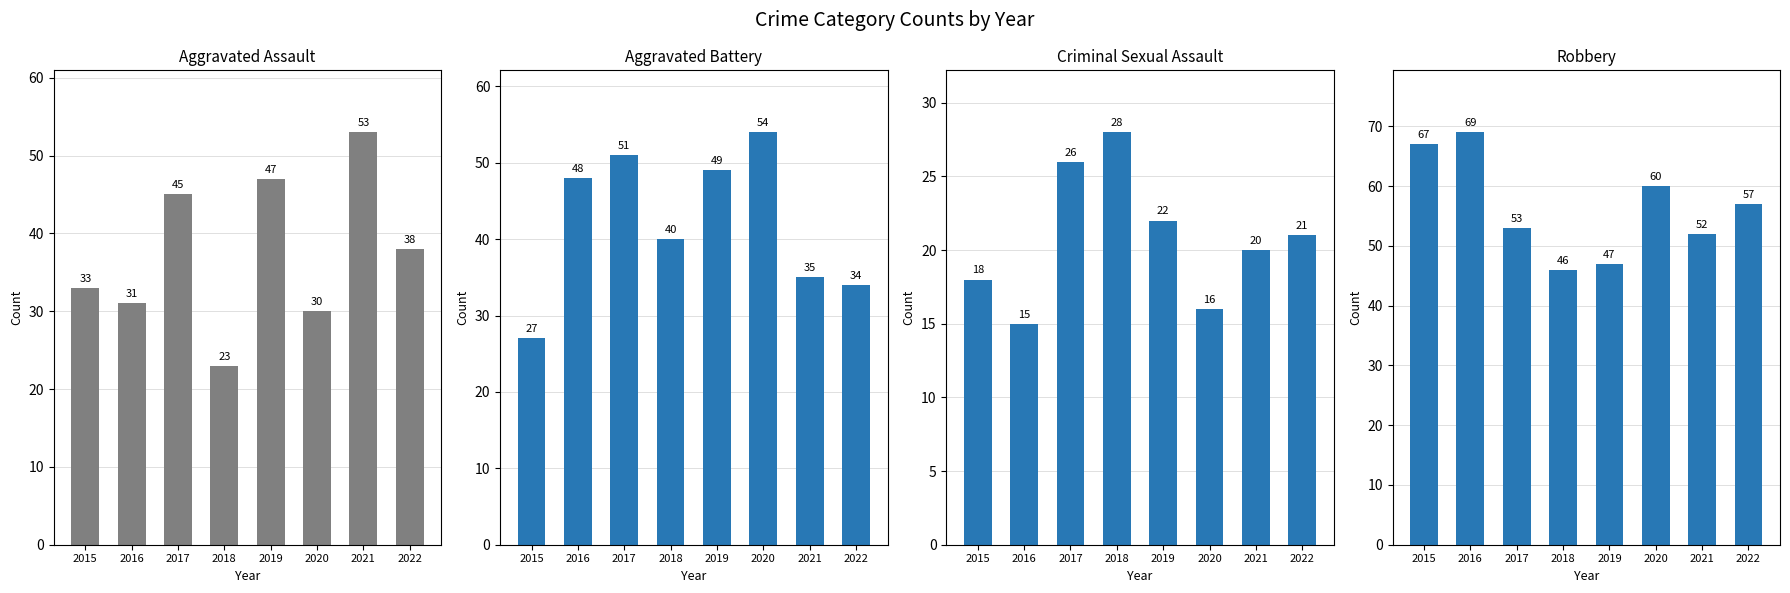

What is the difference between the maximum and minimum values in the Criminal Sexual Assault series?

13